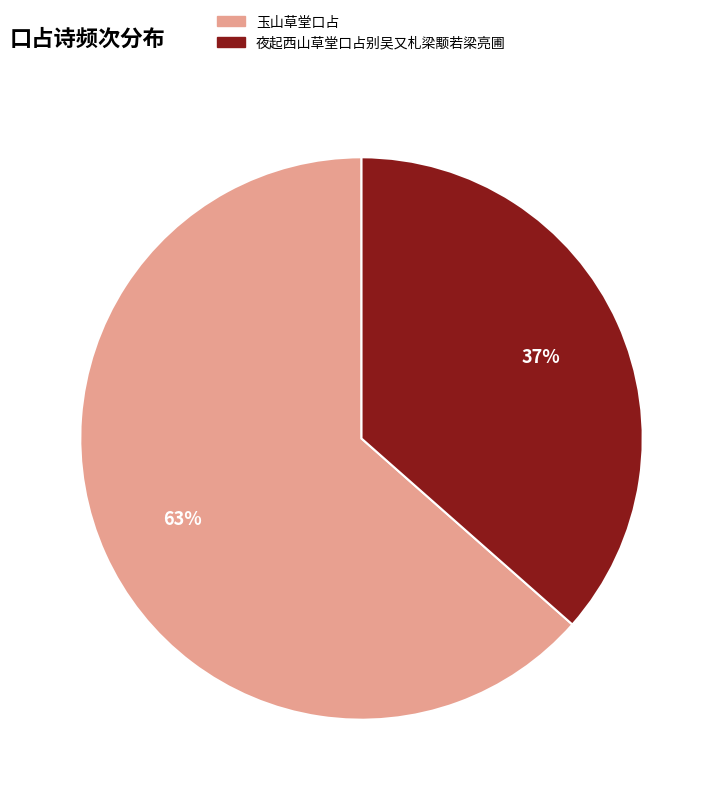

To the nearest percent, what portion does 夜起西山草堂口占别吴又札梁颙若梁亮圃 represent?

37%